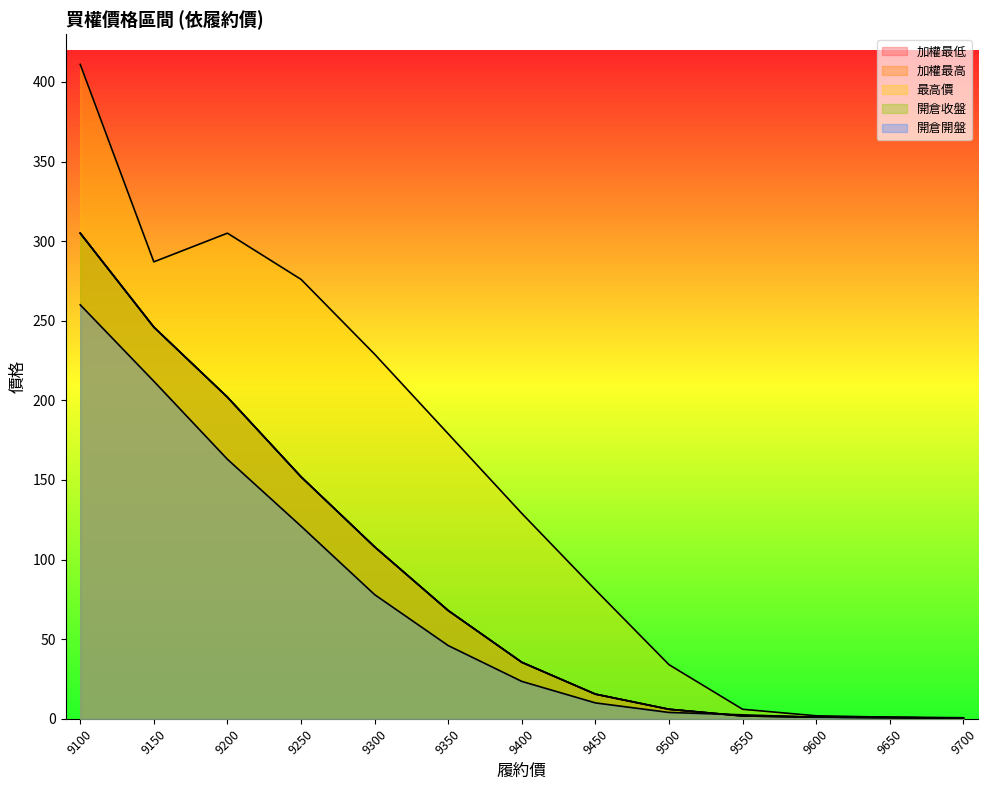

What value does the 最高價 series have at 9500?

34.0